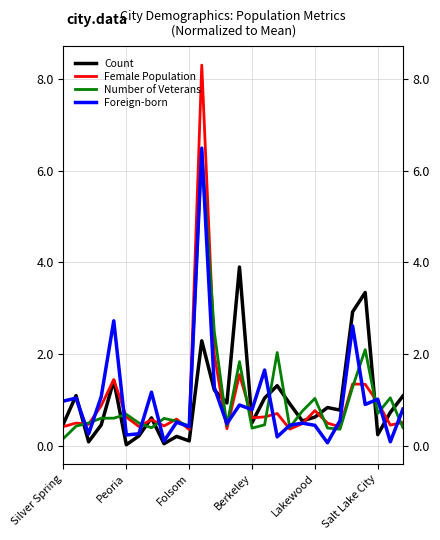

Which series has the largest total across all categories?

Count